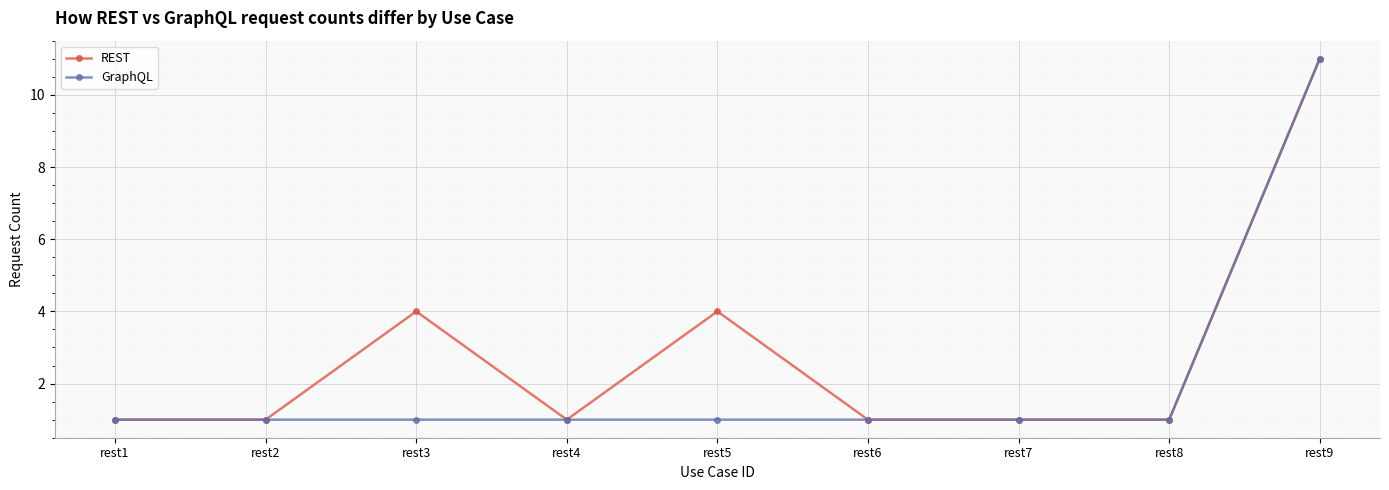

Reading left to right, extract all data points from this chart.

REST: 1	1	4	1	4	1	1	1	11
GraphQL: 1	1	1	1	1	1	1	1	11